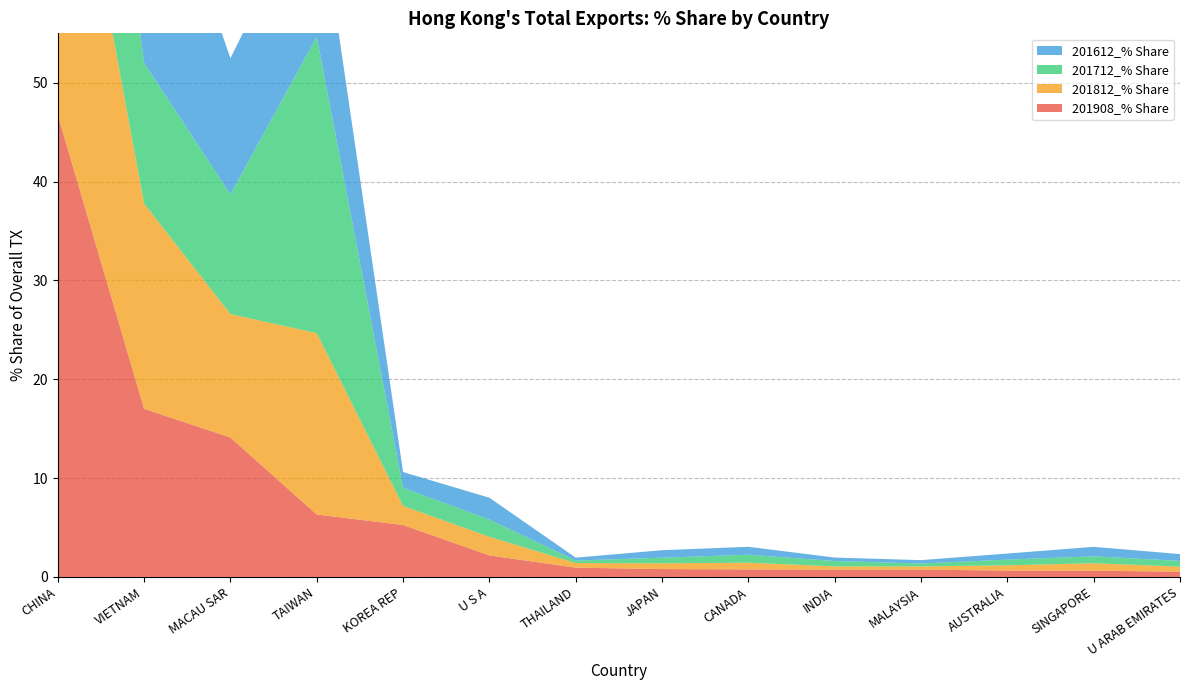

Reading left to right, transcribe all the data shown in this chart.

201908_% Share: 46.8	17.0	14.1	6.3	5.3	2.2	0.9	0.8	0.8	0.7	0.7	0.6	0.6	0.5
201812_% Share: 38.2	20.8	12.5	18.4	1.9	1.9	0.5	0.6	0.7	0.3	0.3	0.5	0.8	0.5
201712_% Share: 33.7	14.2	12.1	30.0	1.8	1.7	0.3	0.6	0.8	0.5	0.3	0.6	0.7	0.6
201612_% Share: 33.6	25.9	13.8	15.5	1.6	2.2	0.3	0.8	0.8	0.3	0.3	0.6	1.0	0.7